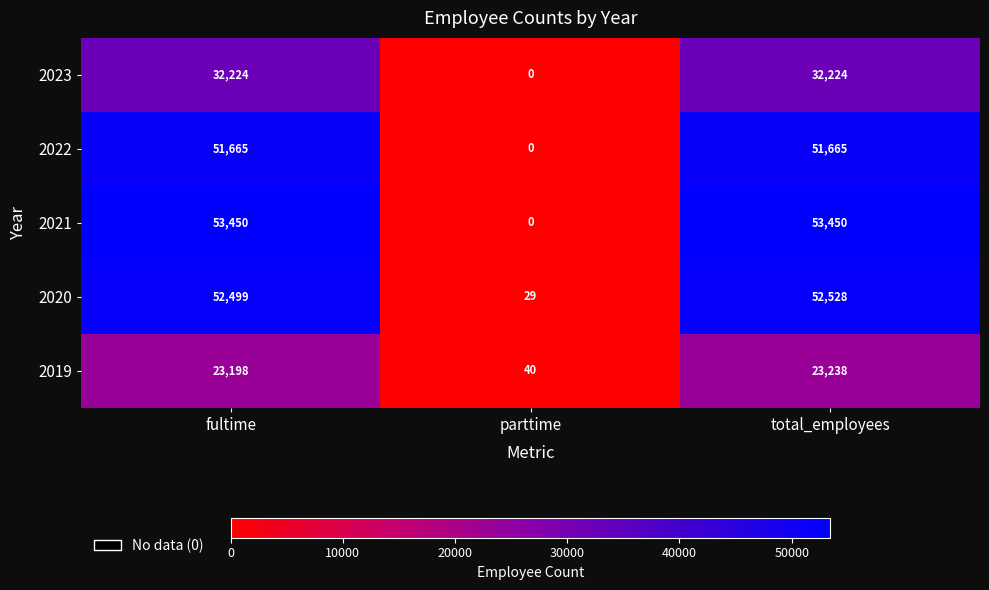

The value of 2019 at fultime is 5266. True or false?

False